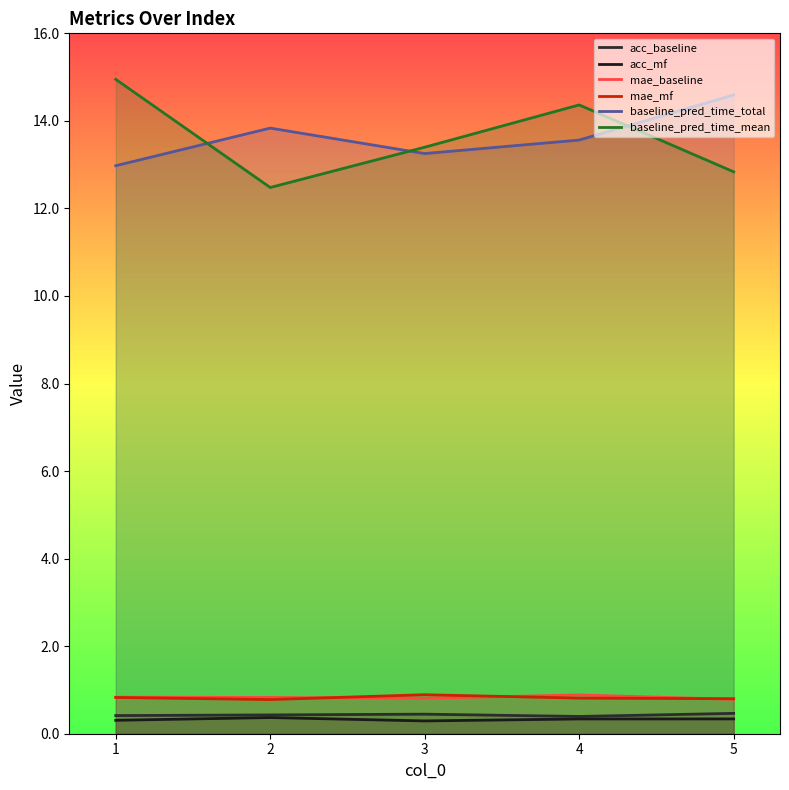

What is the sum of all mae_baseline values?

4.1